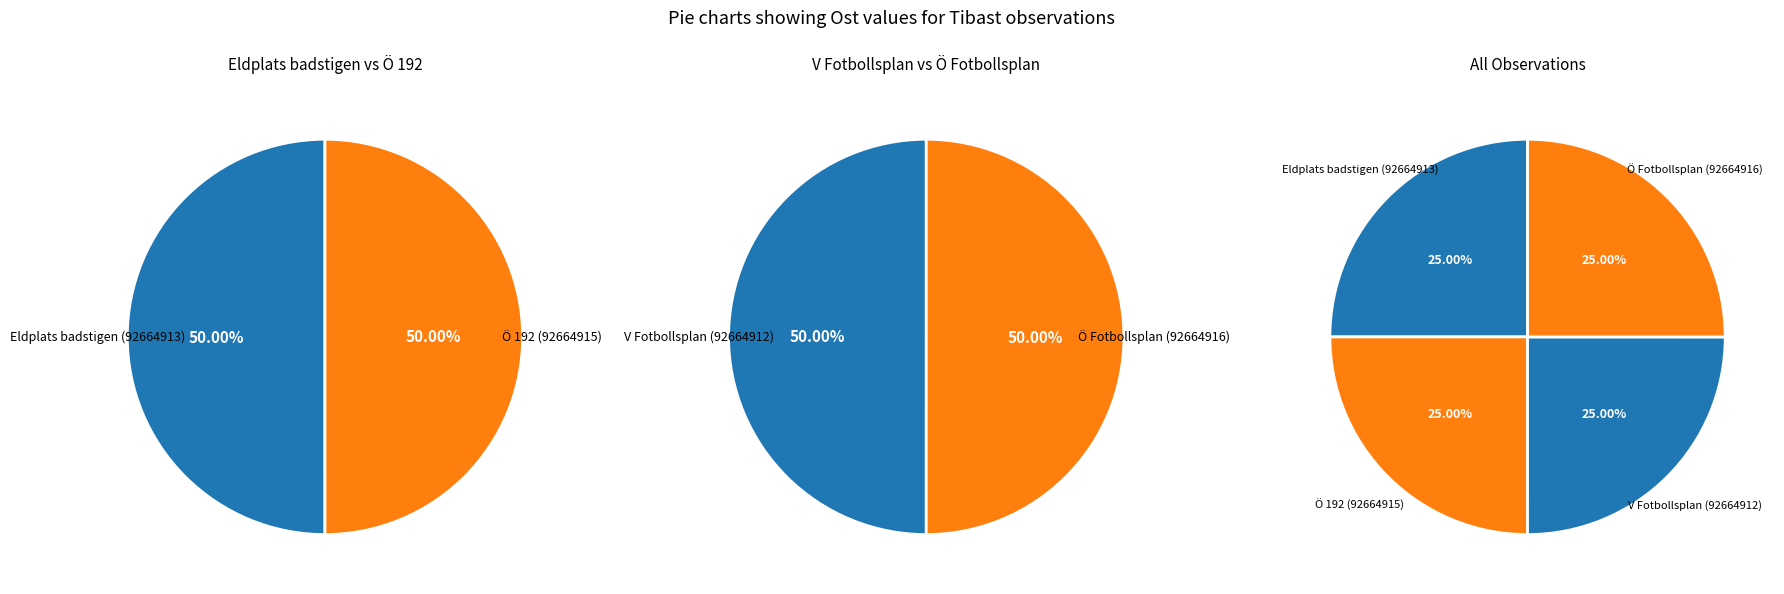

Is the sum of V Fotbollsplan (92664912) and Ö Fotbollsplan (92664916) greater than half?

Yes